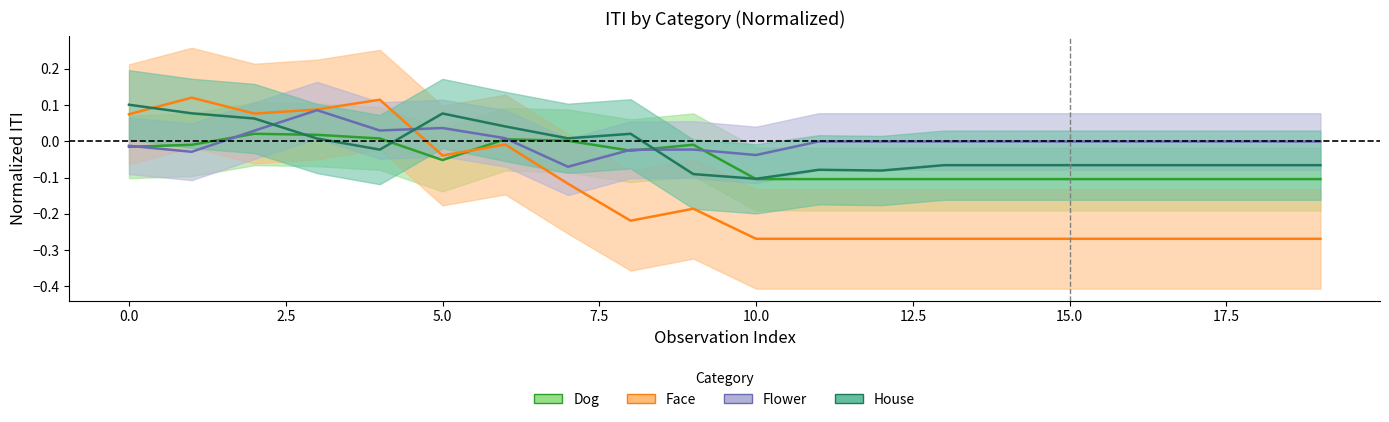

What is the difference between the maximum and minimum values in the dog series?

0.1